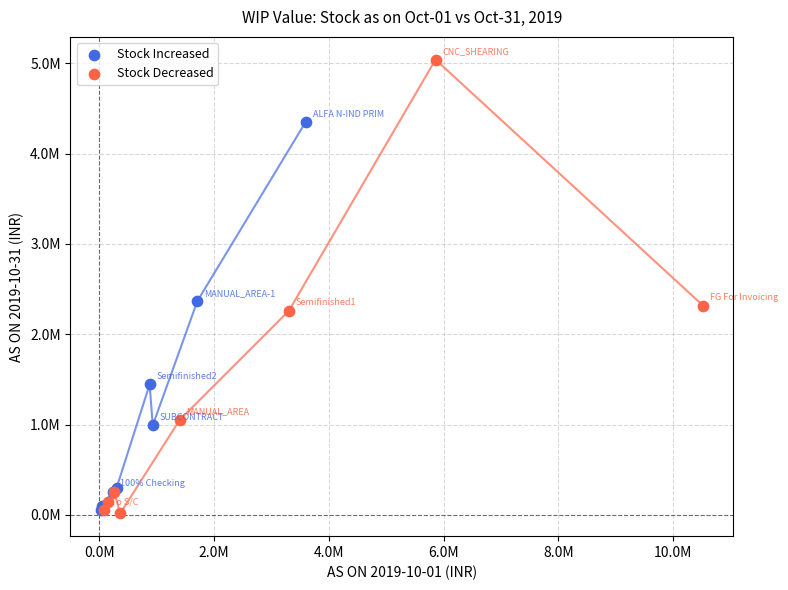

Which series has the largest Y range (max minus min)?

Stock Decreased